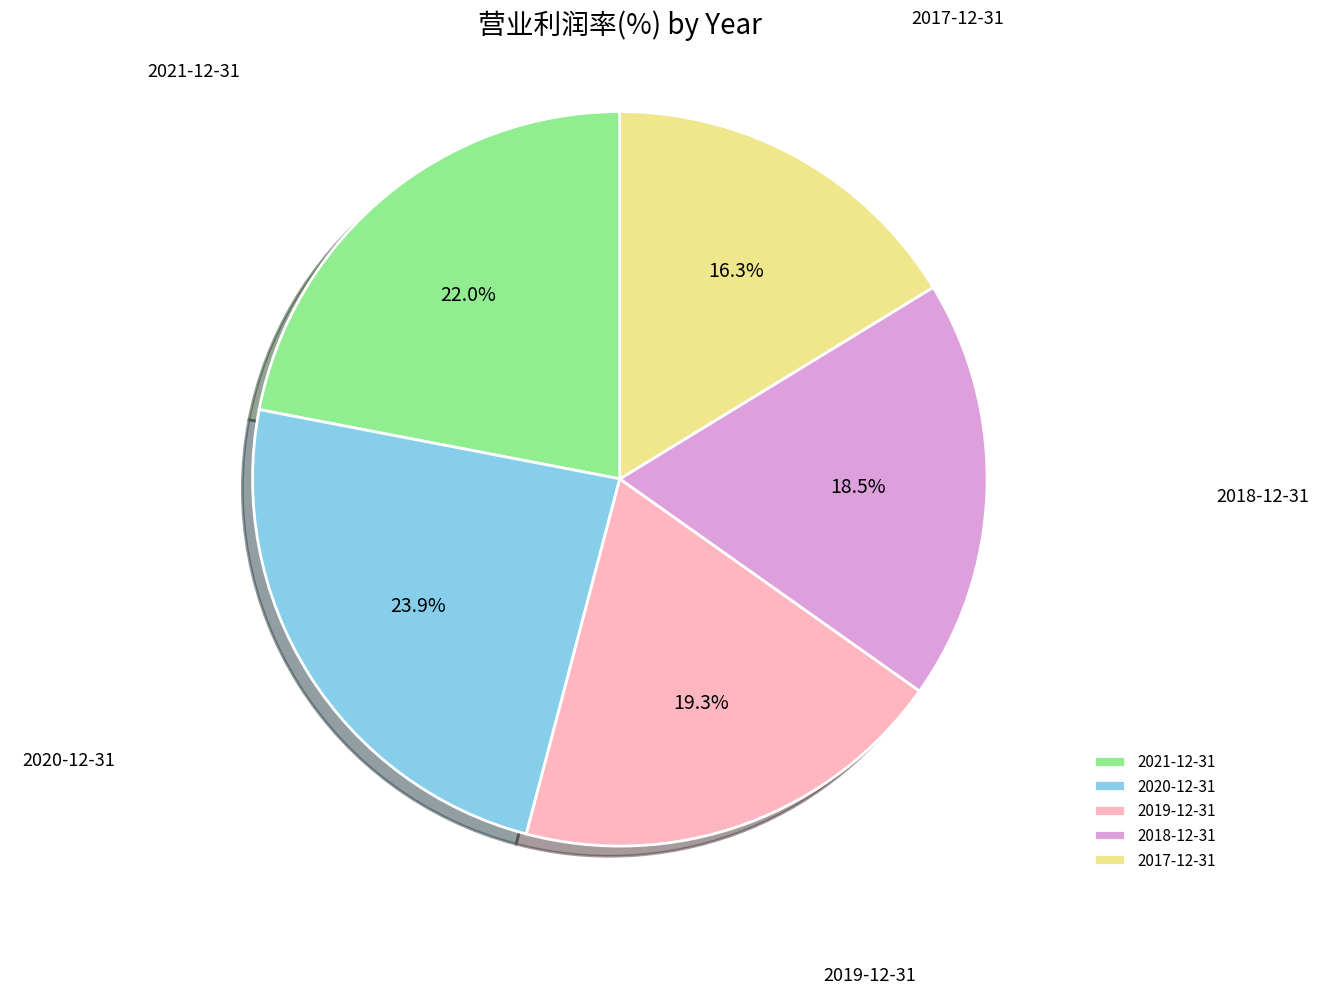

Do 2018-12-31 and 2019-12-31 together represent more than half of the pie?

No